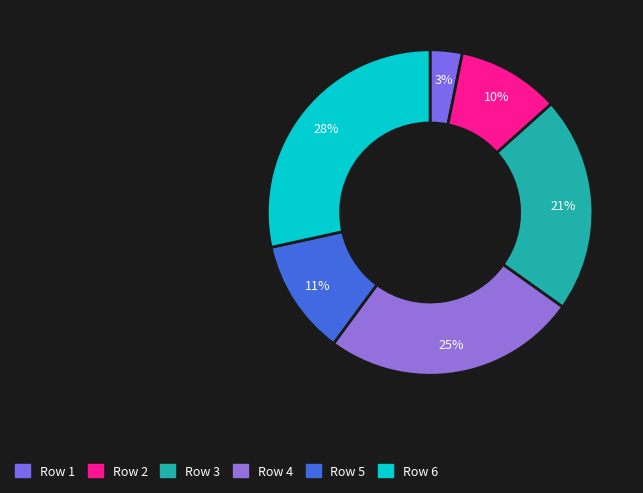

To the nearest percent, what is the difference between the largest and smallest slice percentages?

25%